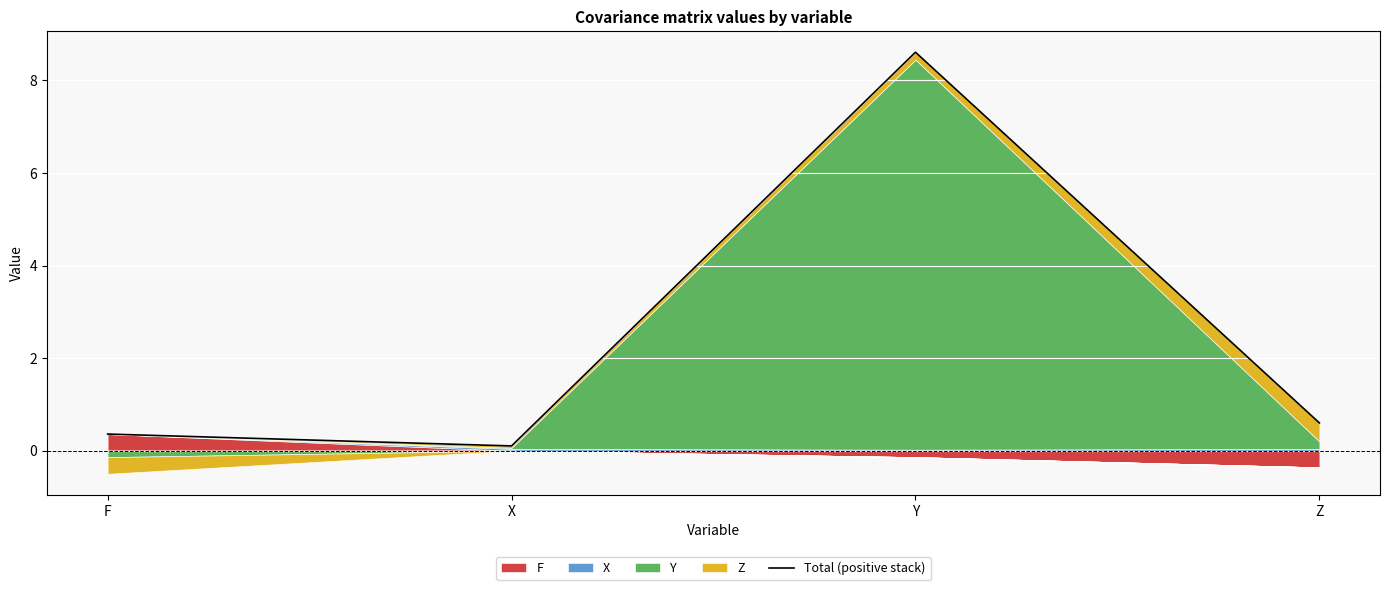

Is it true that the value at Z is 0.6?

True